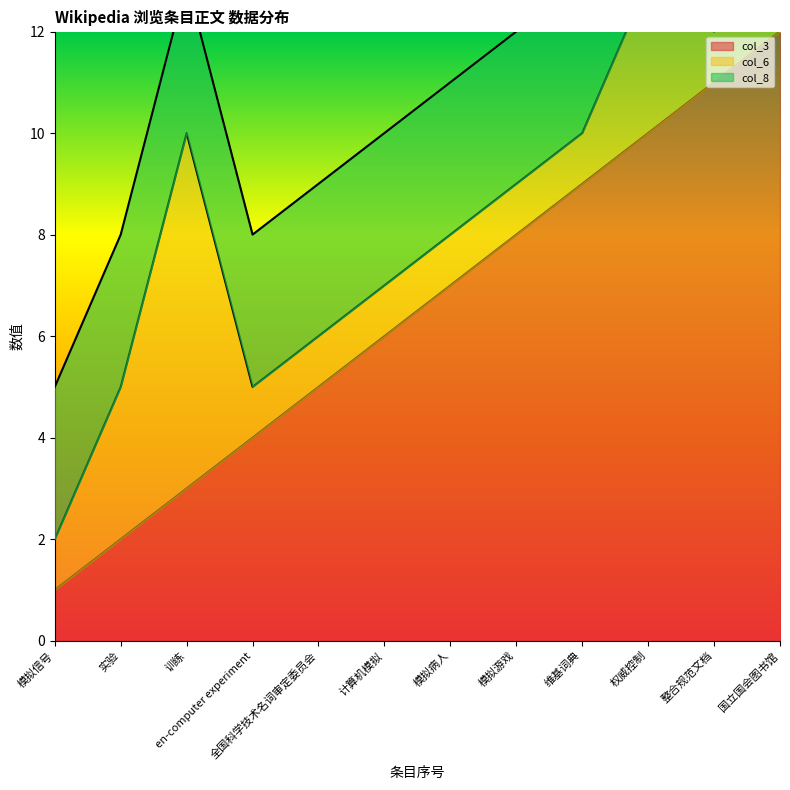

True or false: col_8 has a value of 3 at 模拟病人.

True